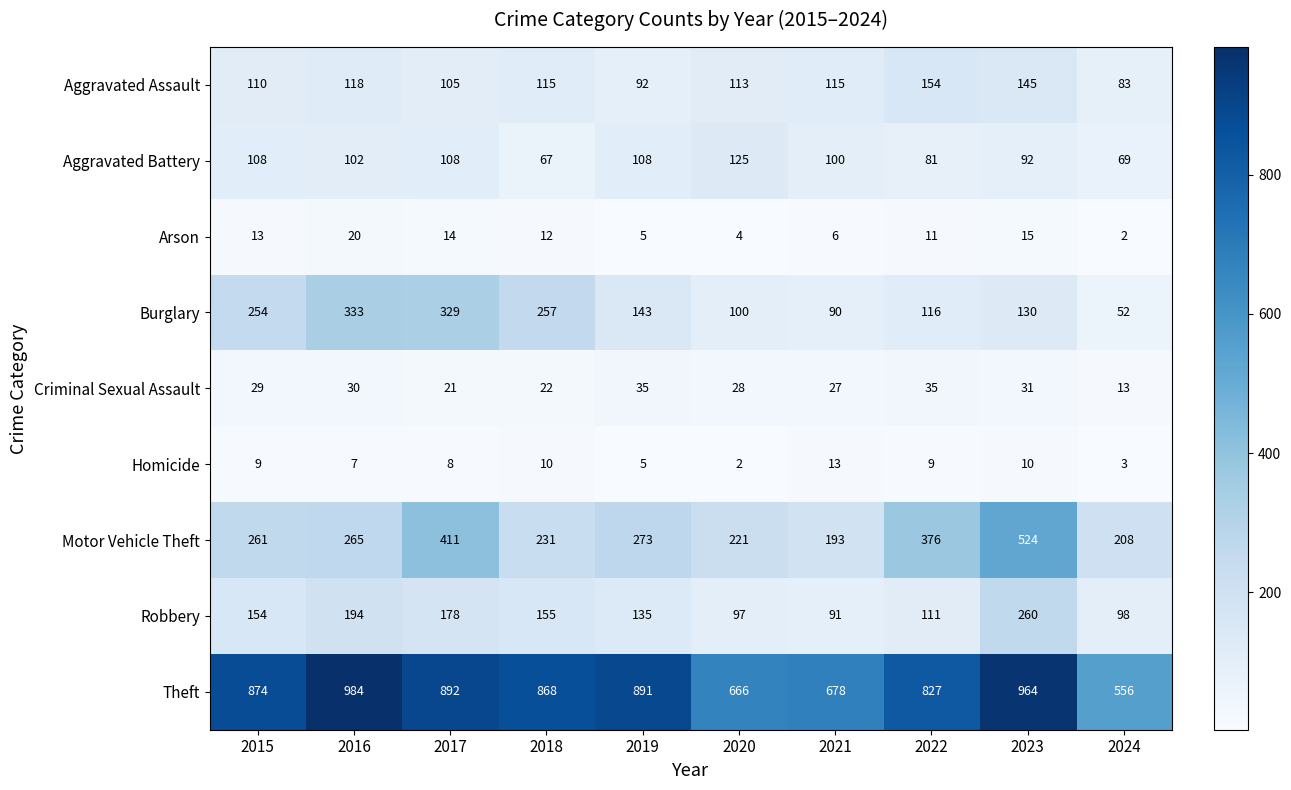

The value of Arson at 2017 is 5. True or false?

False